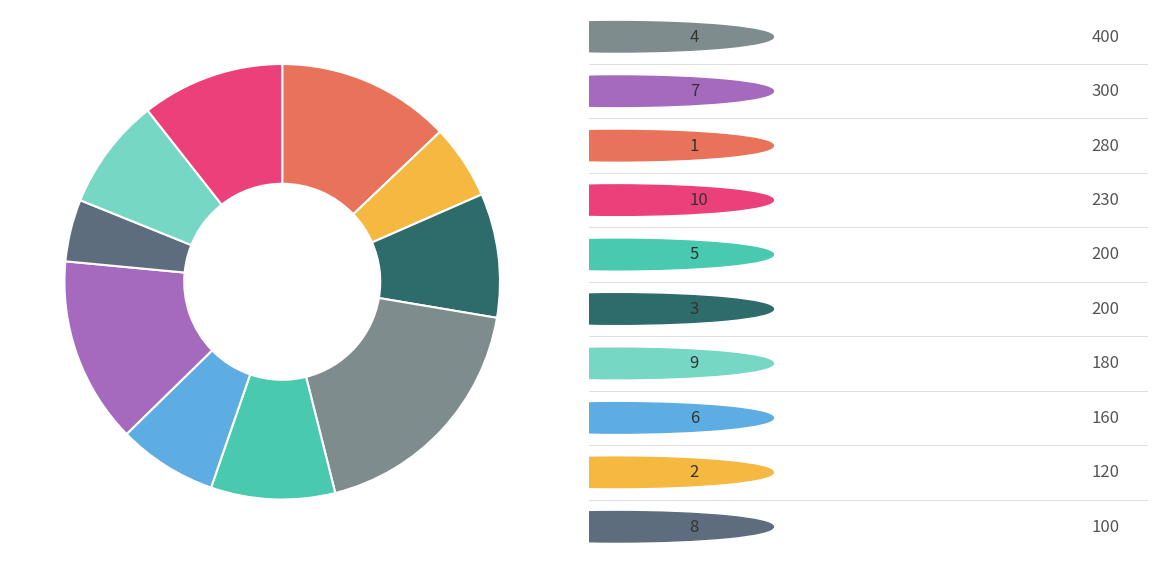

Is there a majority slice in this chart?

No